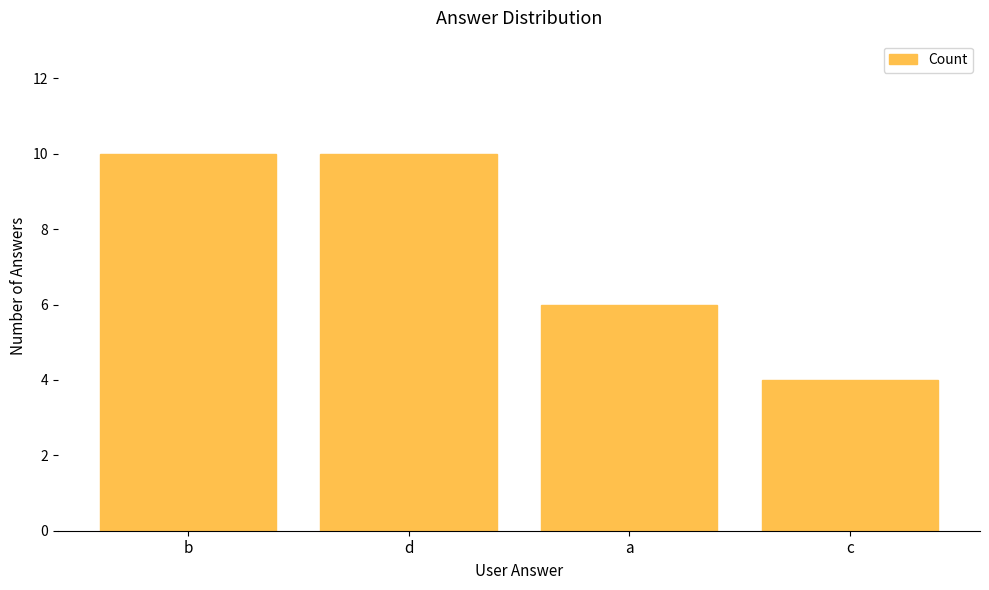

Which category has the lowest value across all series?

c